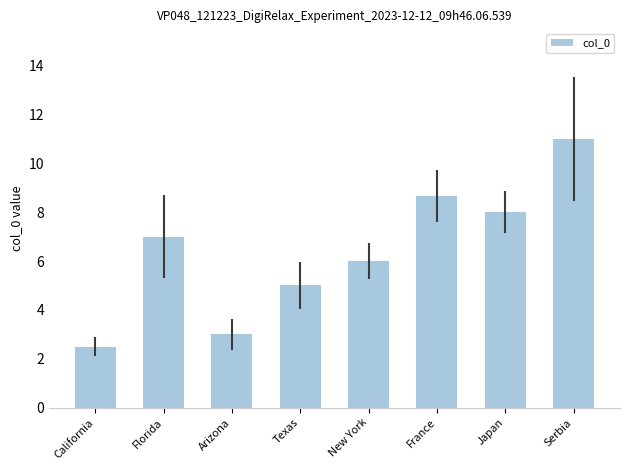

What is the value of the 7th bar from the left?

8.0